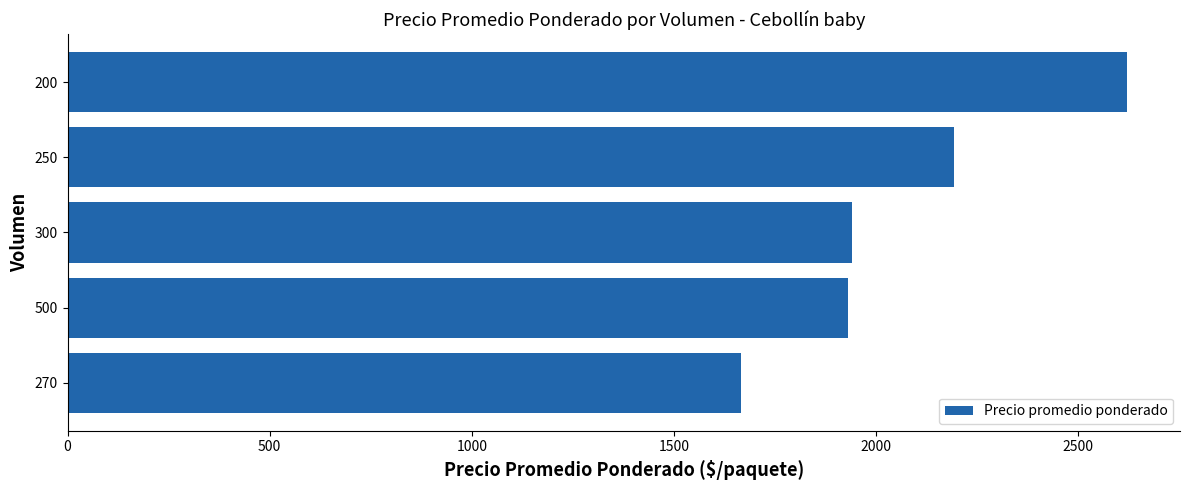

Which category has the lowest value across all series?

270